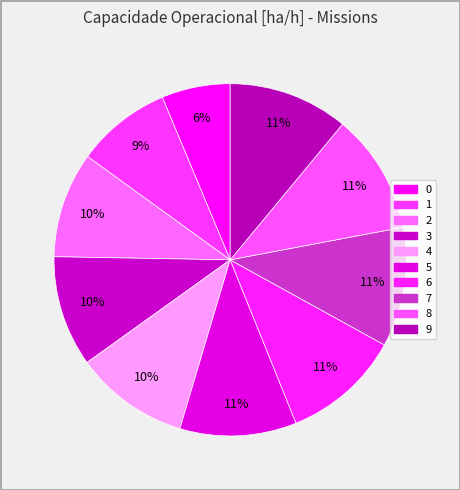

What percentage is the 9 slice, to the nearest percent?

11%